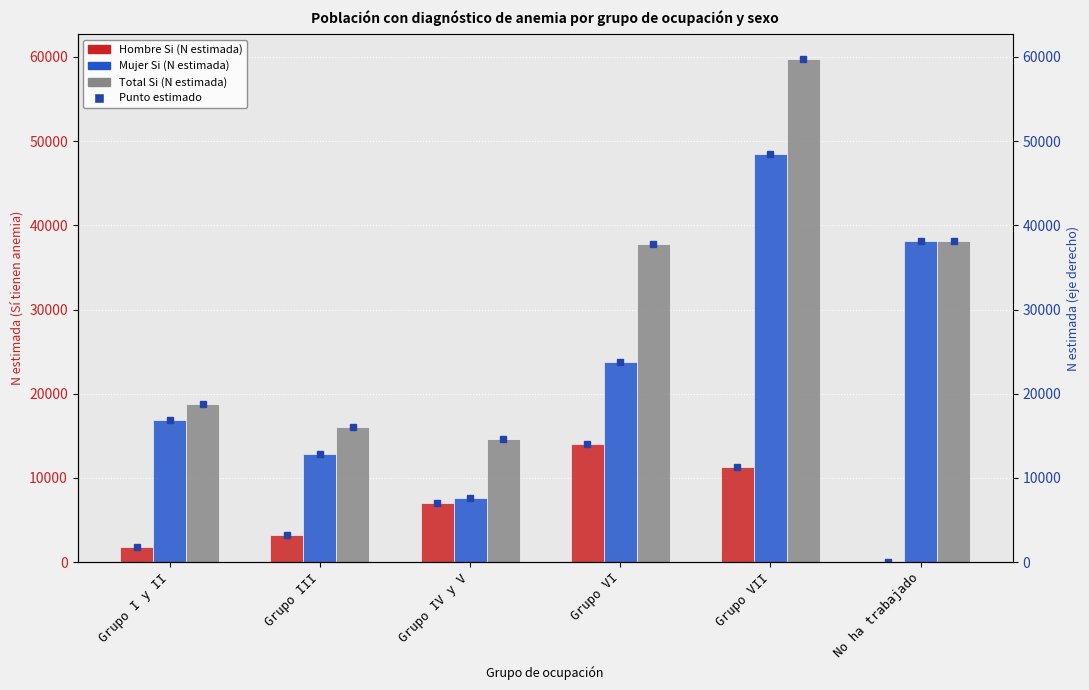

At which label does Mujer Si (N estimada) reach its peak?

Grupo VII